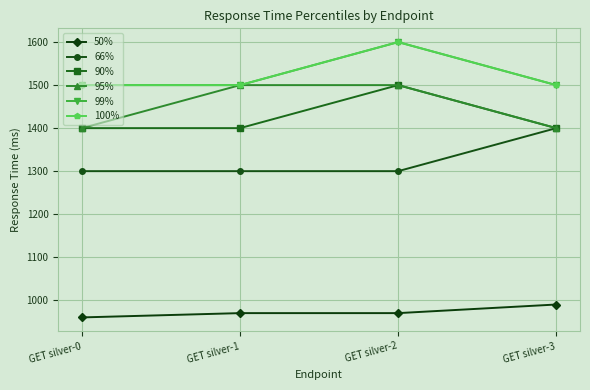

Rank the series by their maximum value, from lowest to highest.

50%, 66%, 90%, 95%, 99%, 100%